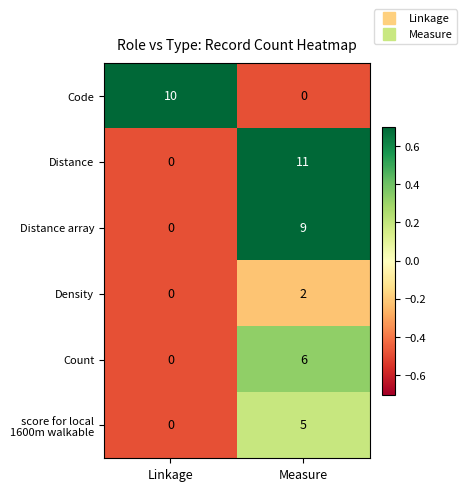

Between Linkage and Measure, which series saw the biggest shift?

Distance